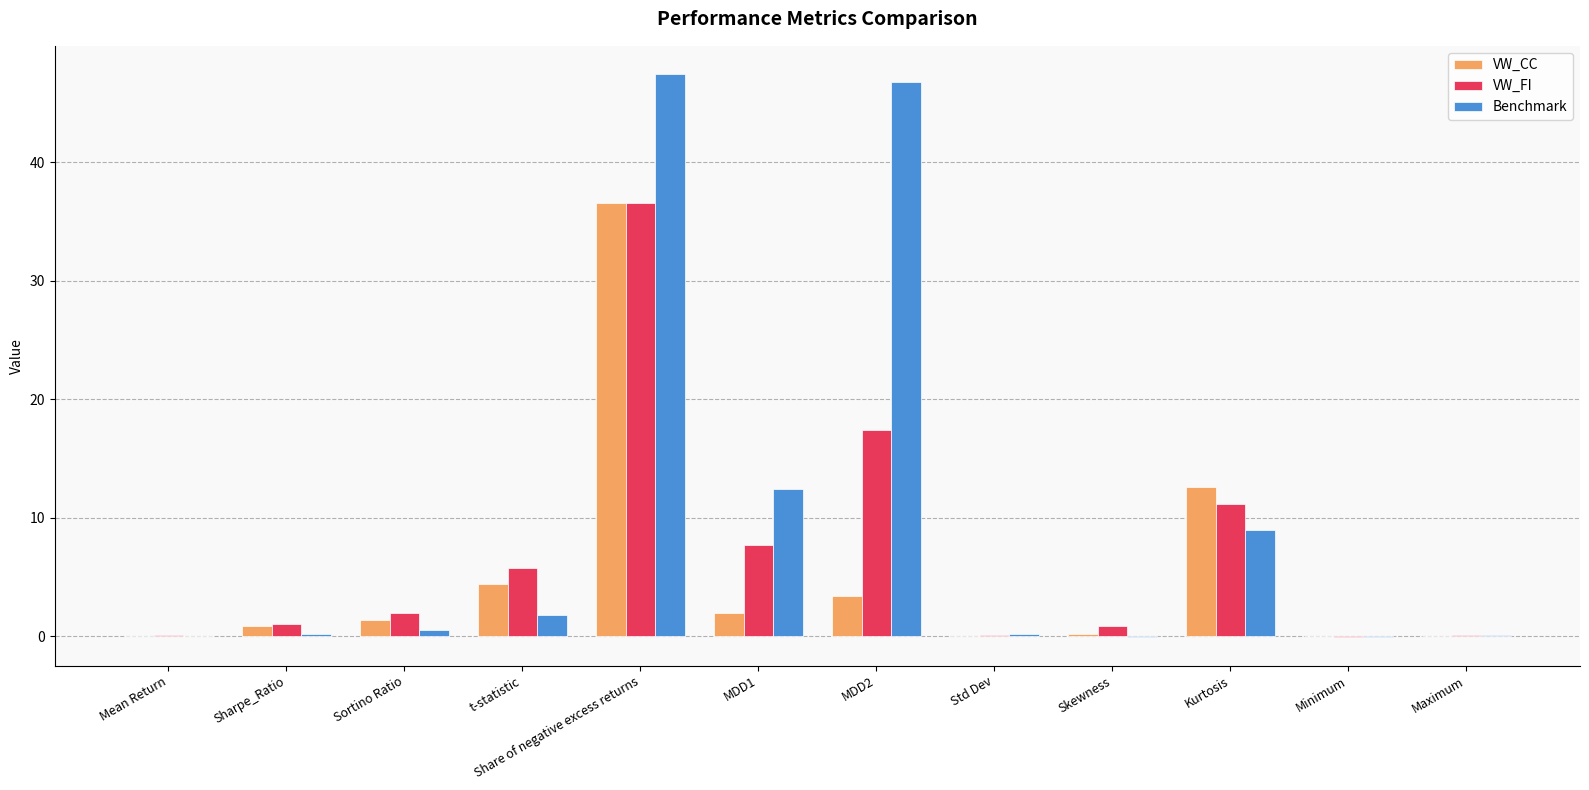

How many groups of bars are there?

12